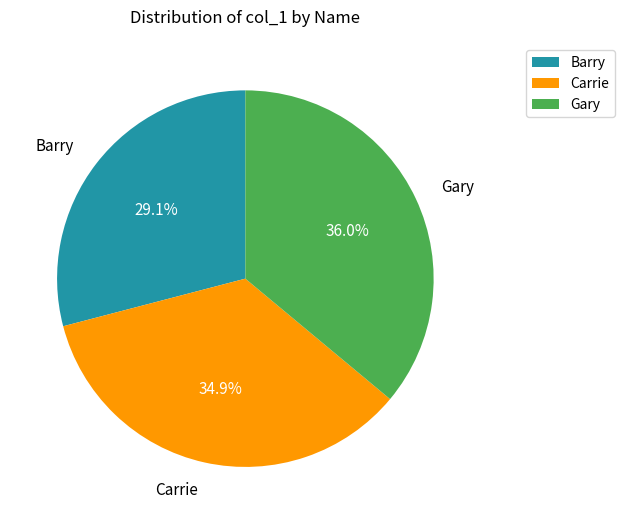

Does Carrie represent more than half of the total?

No